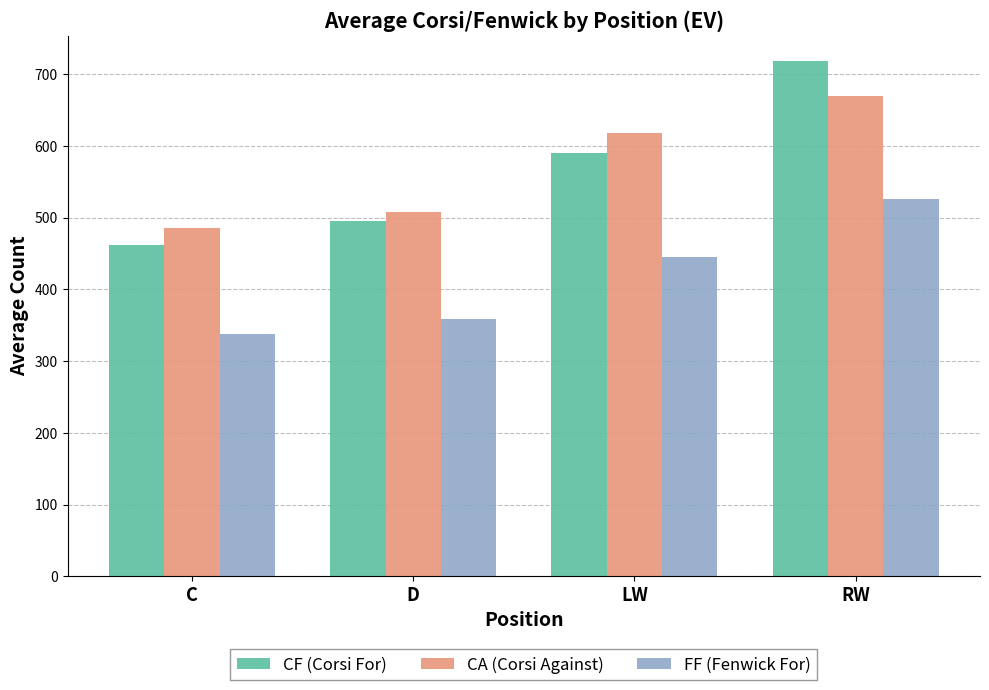

Rank the categories by FF (Fenwick For) value from lowest to highest.

C, D, LW, RW